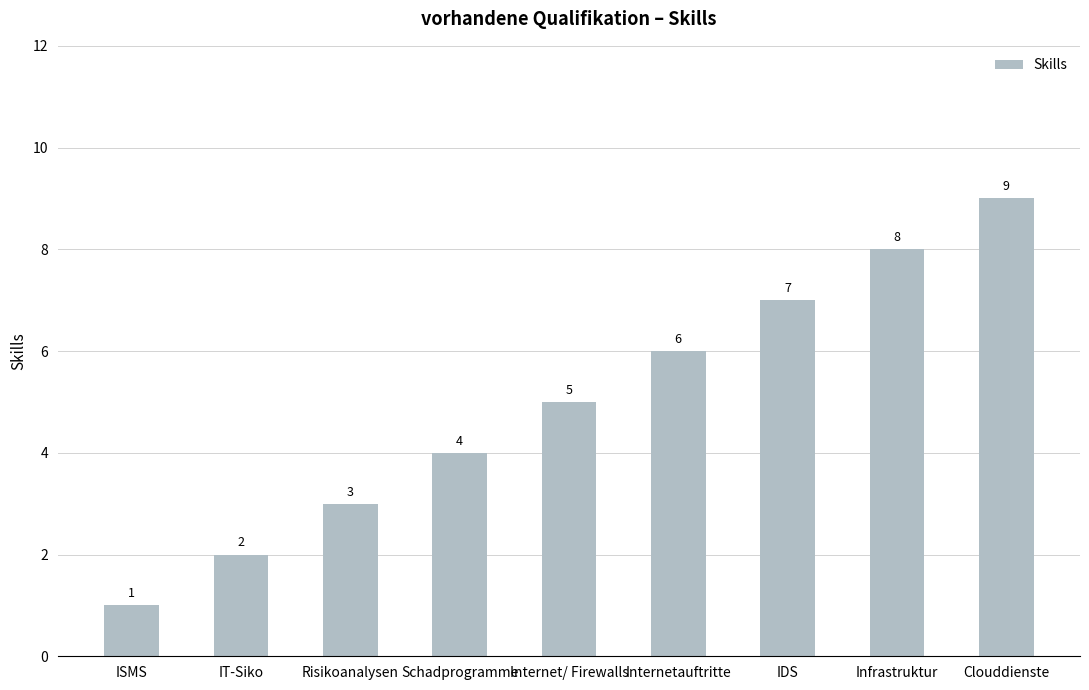

What position from the right is IDS?

3